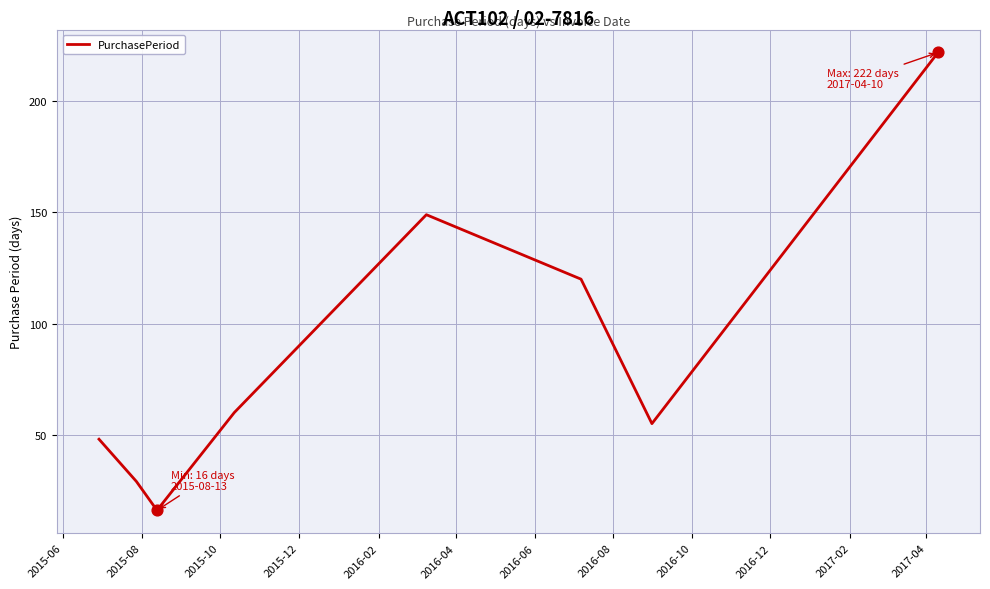

True or false: there are more than 1 points higher than both neighbors.

False